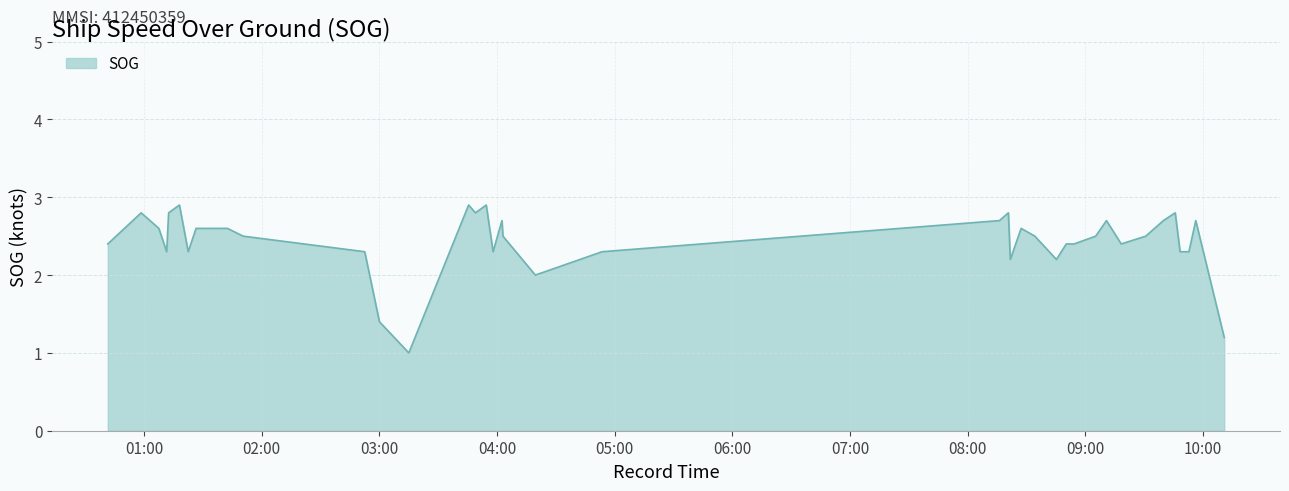

Reading left to right, extract all data points from this chart.

2.4	2.8	2.6	2.3	2.8	2.9	2.3	2.6	2.6	2.5	2.3	1.4	1.0	2.9	2.8	2.9	2.3	2.7	2.5	2.0	2.3	2.7	2.8	2.2	2.6	2.5	2.2	2.4	2.4	2.5	2.7	2.6	2.4	2.5	2.7	2.8	2.3	2.3	2.7	1.2